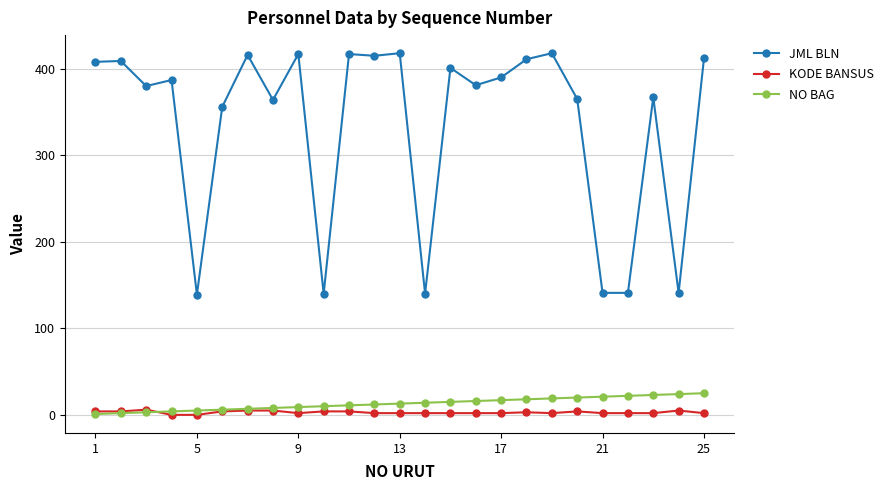

List the series in order of their peak value, lowest first.

KODE BANSUS, NO BAG, JML BLN